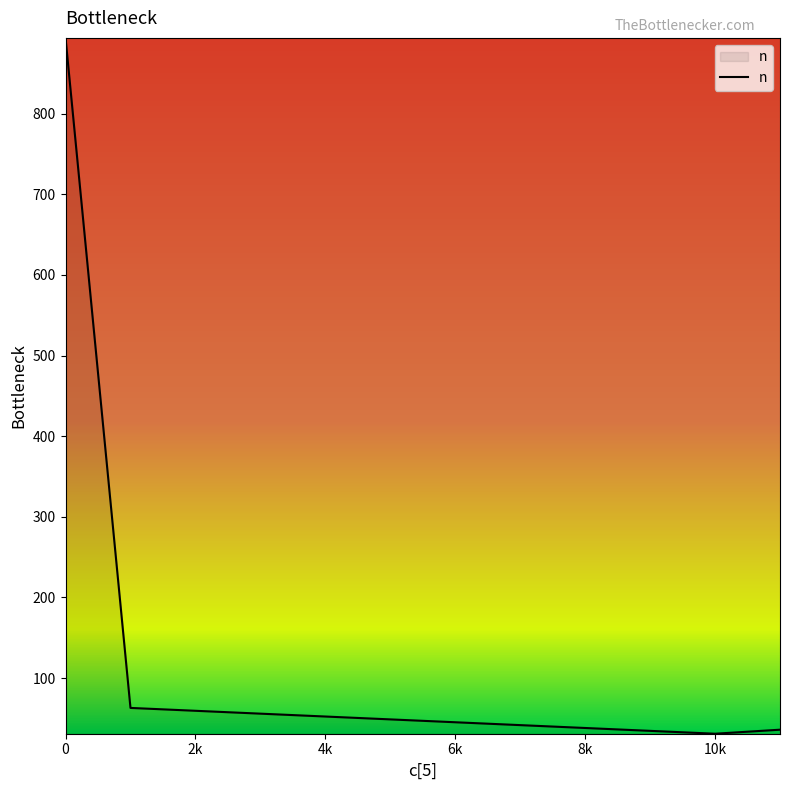

What is the average value?

256